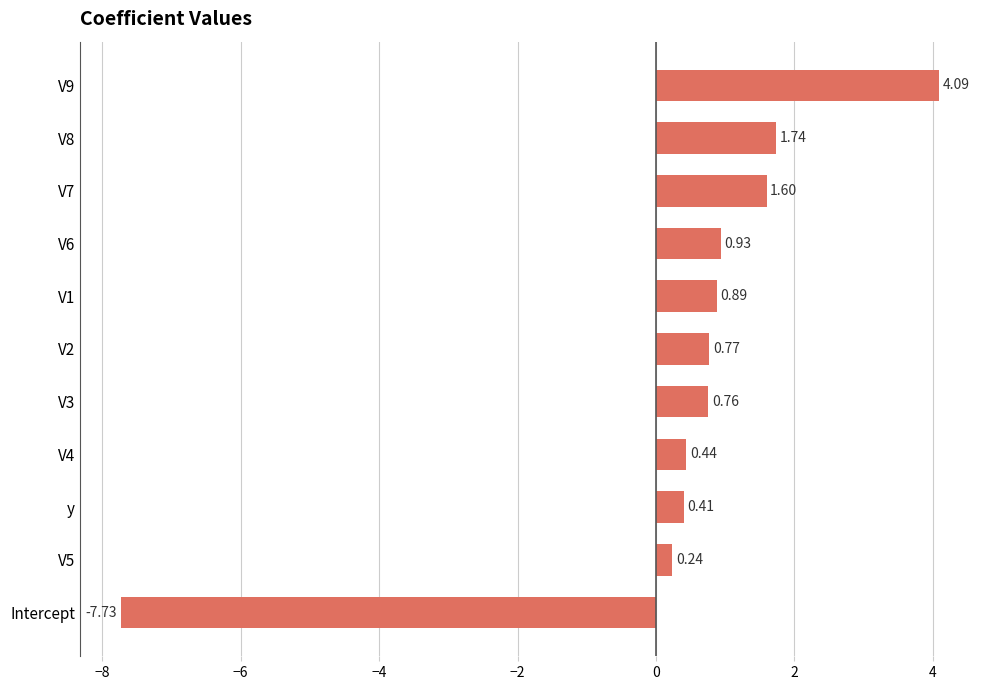

What is the smallest value displayed?

-7.7